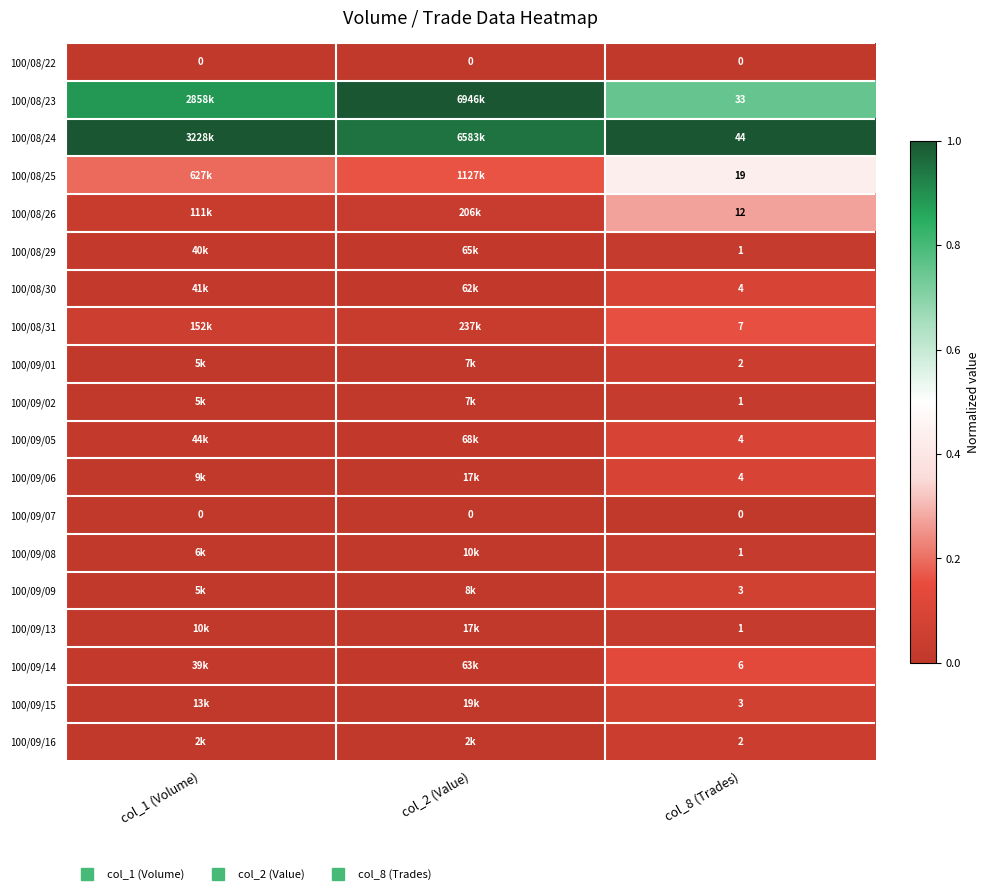

How many series are shown in this chart?

19